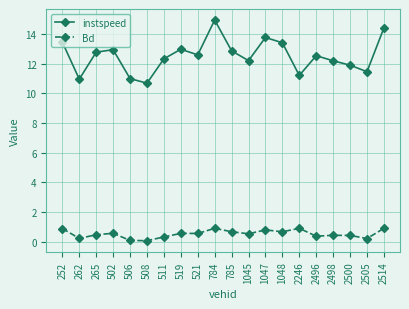

Which series has the largest range (max minus min)?

instspeed